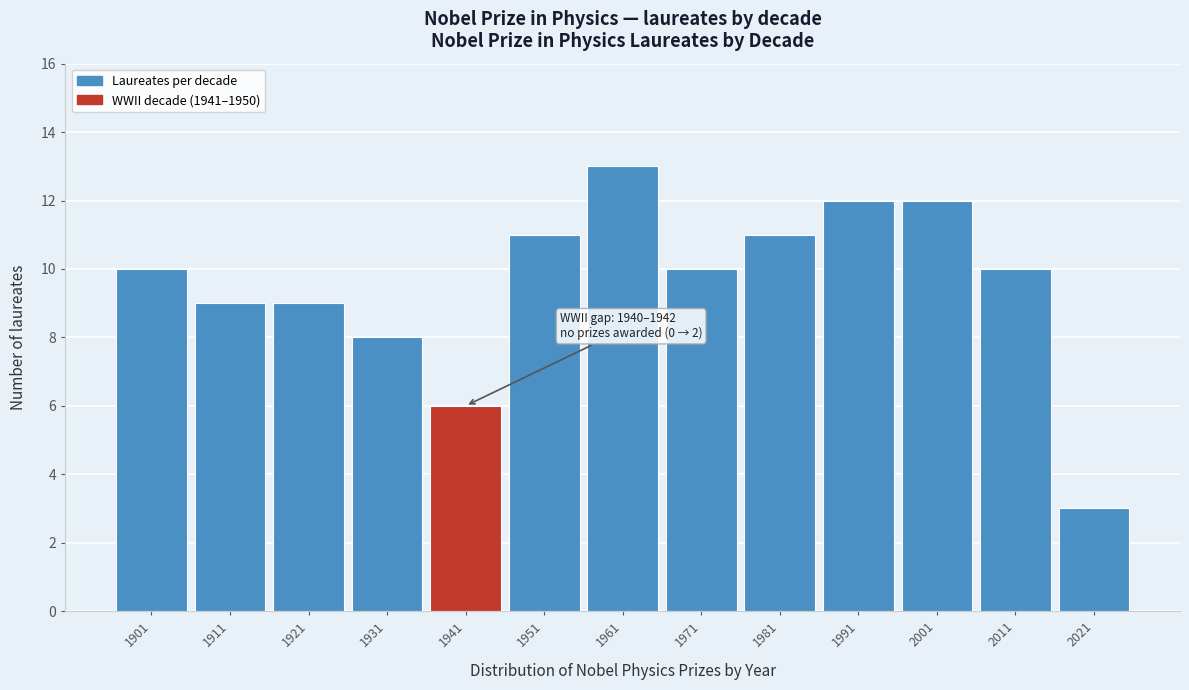

Reading right to left, what are all the values shown in this chart?

2021=3	2011=10	2001=12	1991=12	1981=11	1971=10	1961=13	1951=11	1941=6	1931=8	1921=9	1911=9	1901=10